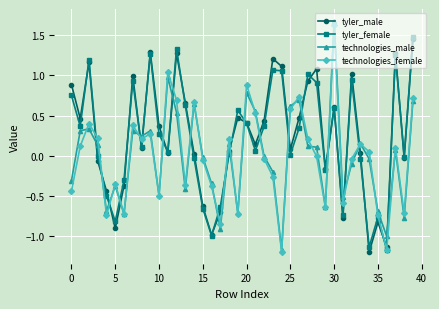

How many times do technologies_female and tyler_male cross each other?

20